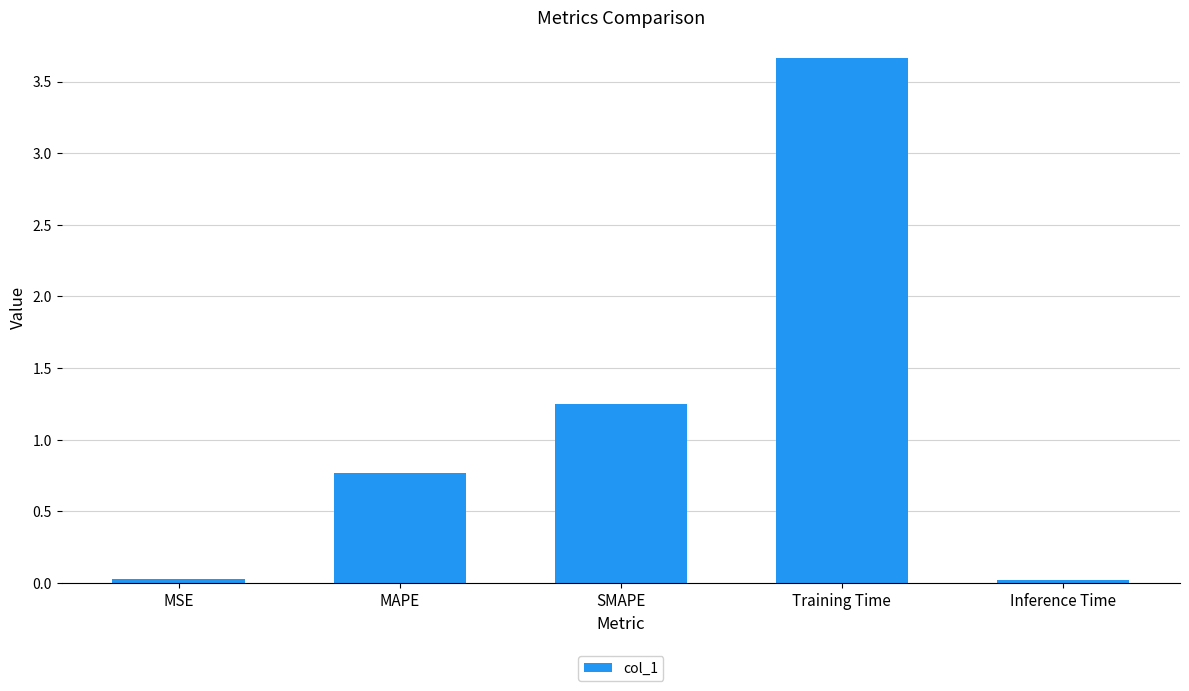

Is it true that the value at Inference Time is 0.0?

True